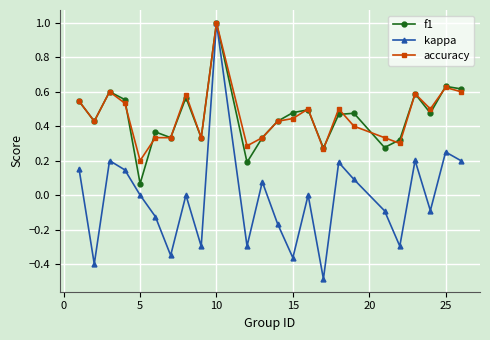

True or false: f1 and accuracy cross at least once.

True